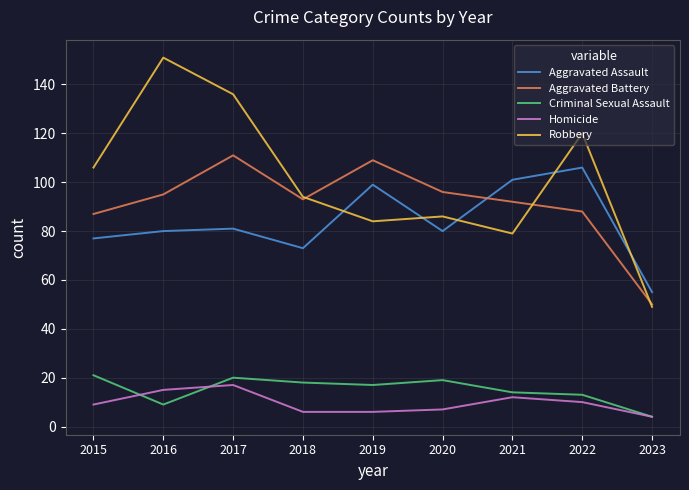

True or false: Homicide and Aggravated Assault intersect in this chart.

False